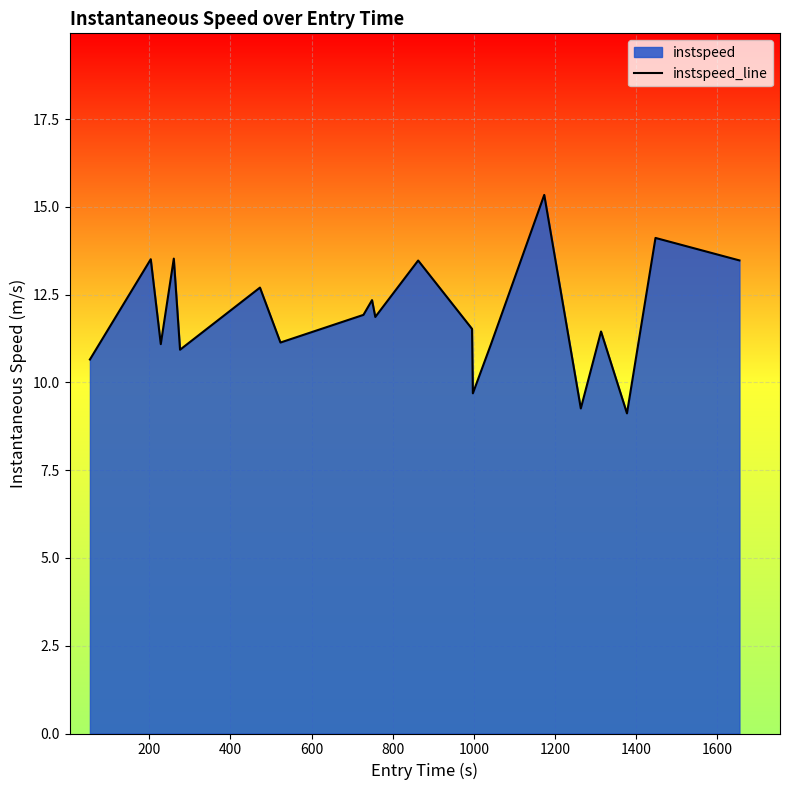

How many lines are shown in the chart?

1